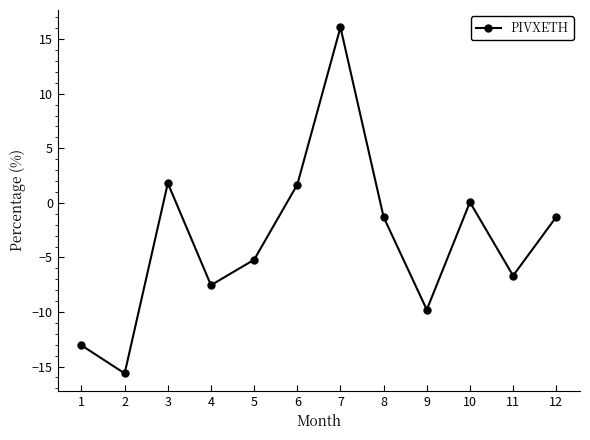

At which category does the data reach its first local peak?

3